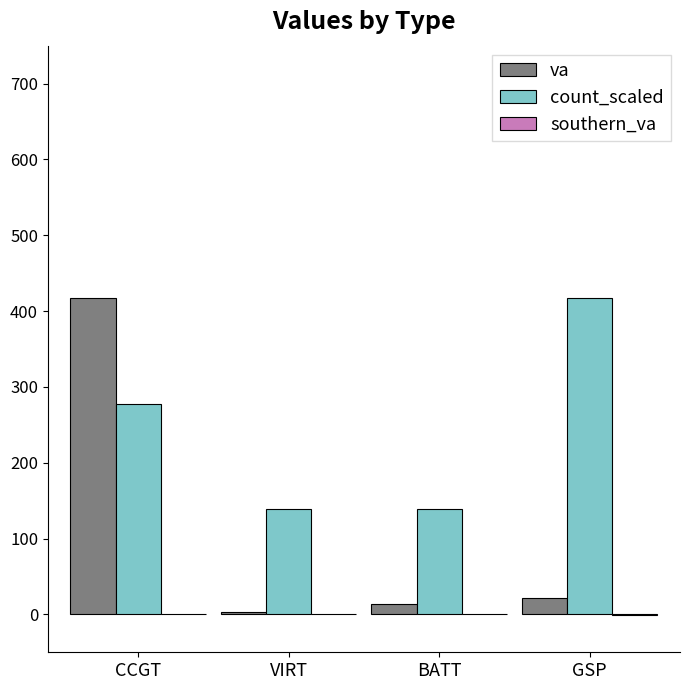

What is the greatest value displayed?

417